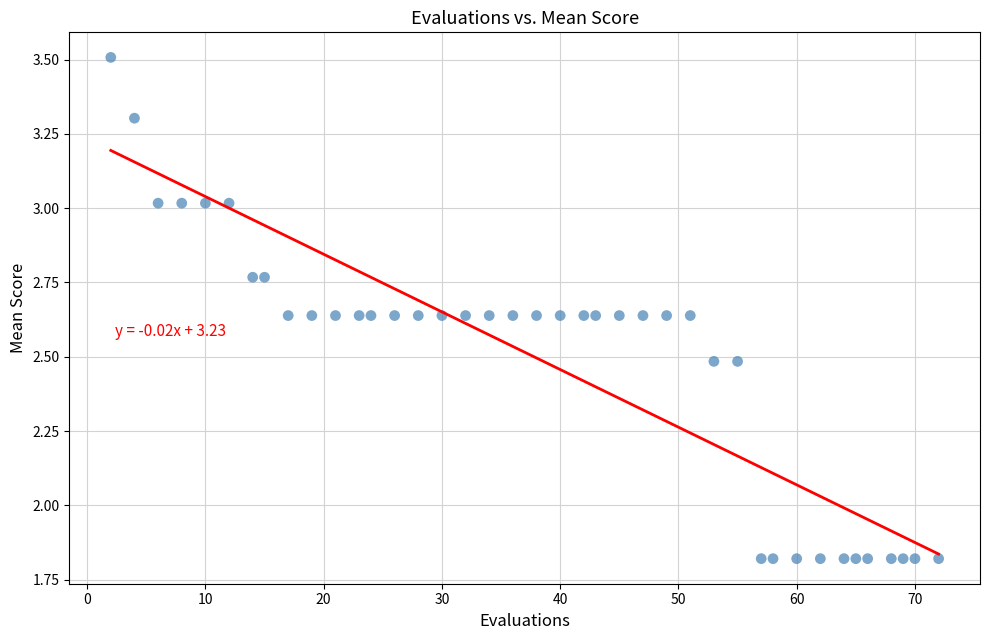

What is the range of X values (max minus min)?

70.0